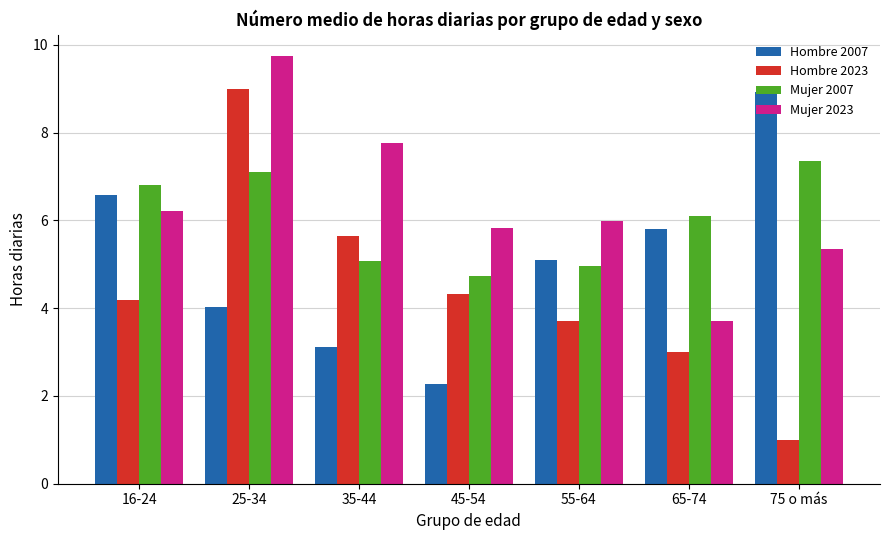

Rank the series at 75 o más from lowest to highest value.

Hombre 2023, Mujer 2023, Mujer 2007, Hombre 2007